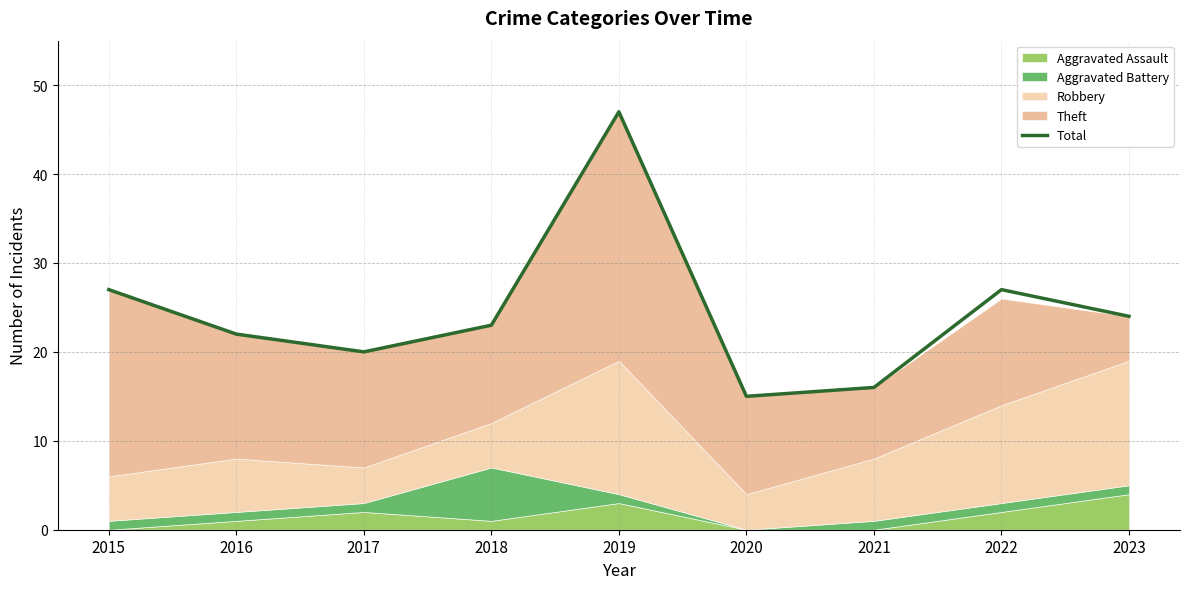

Rank the categories by value from highest to lowest.

2019, 2015, 2022, 2023, 2018, 2016, 2017, 2021, 2020